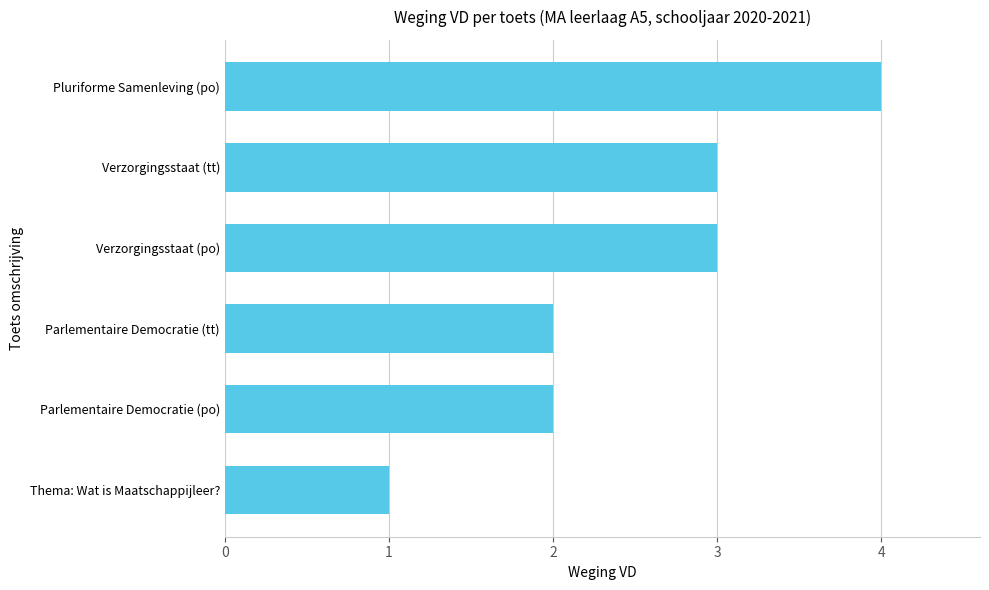

What is the smallest value displayed?

1